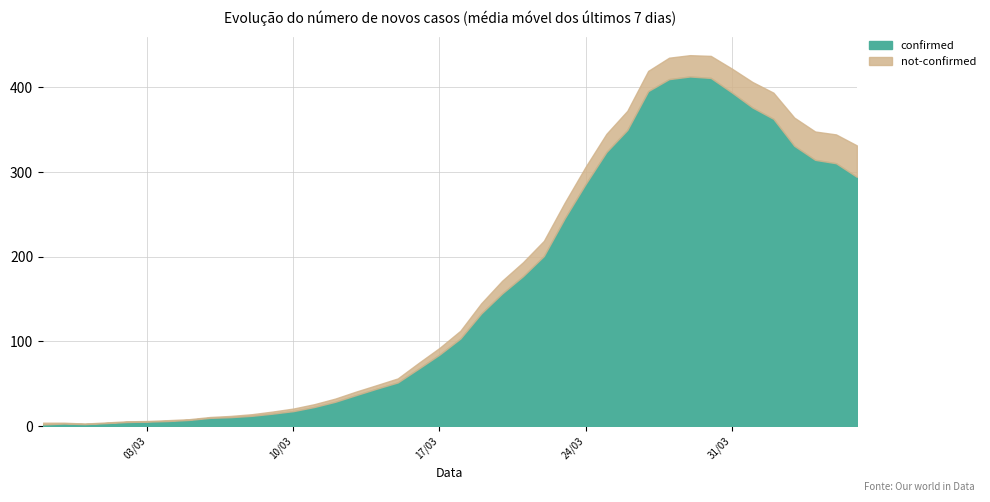

Which category has the highest value across all series?

2020-03-27